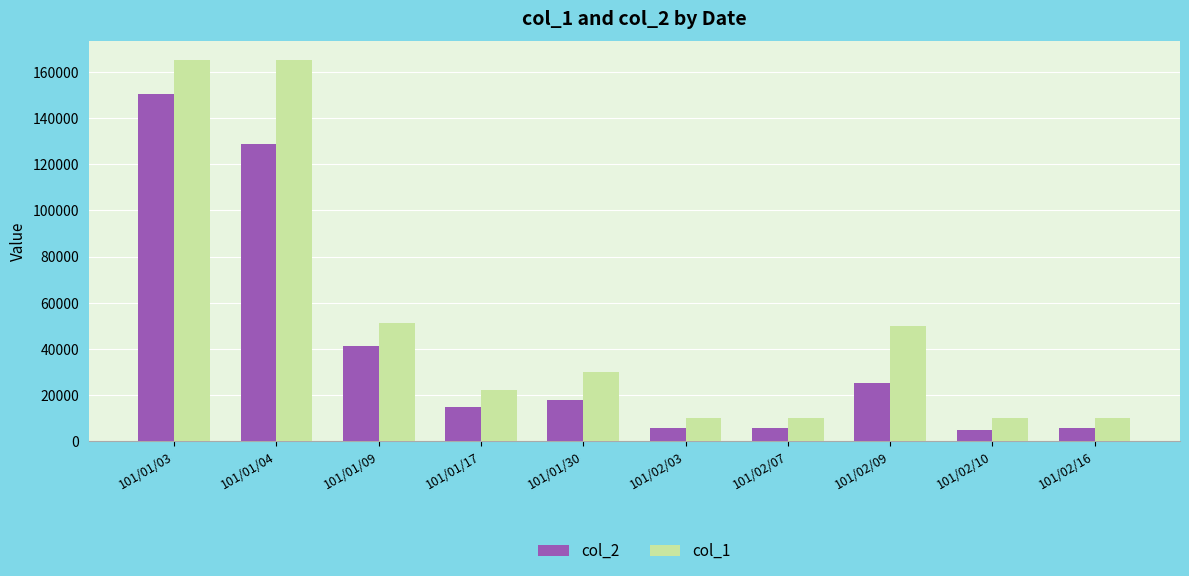

Which series has the largest total across all categories?

col_1